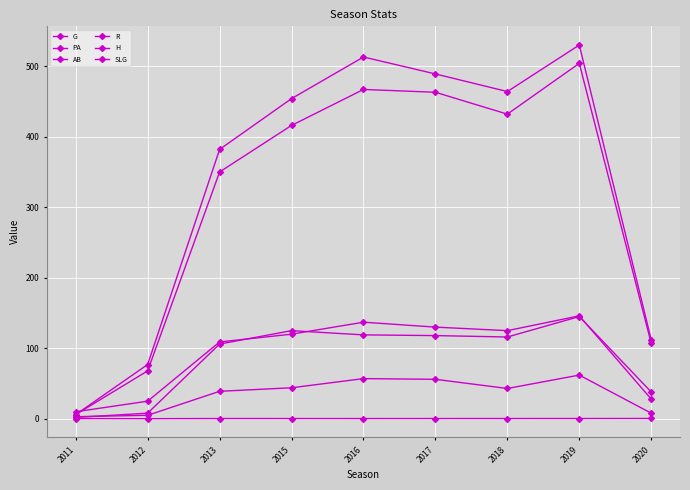

Is this an area chart (filled region under the line)?

No